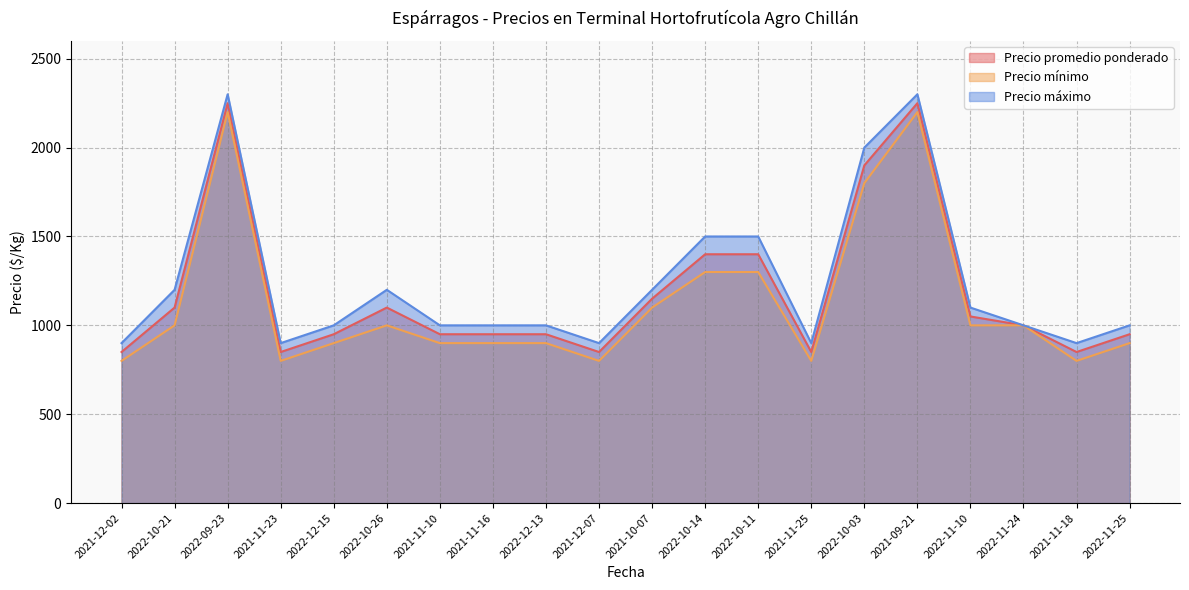

Where is Precio máximo nearest to the value 1600?

2022-10-14